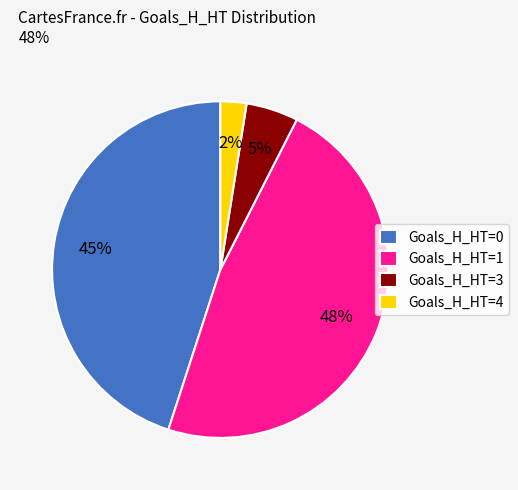

Rank the categories by value from lowest to highest.

Goals_H_HT=4, Goals_H_HT=3, Goals_H_HT=0, Goals_H_HT=1